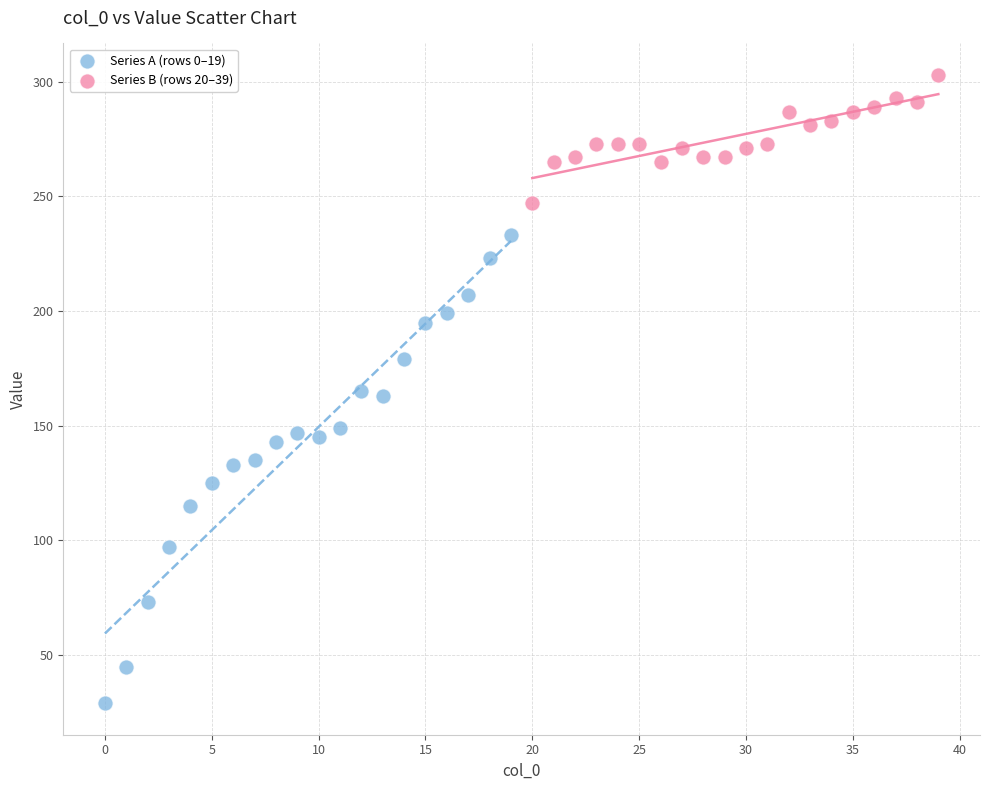

Which series contains the highest Y value?

Series B (rows 20–39)